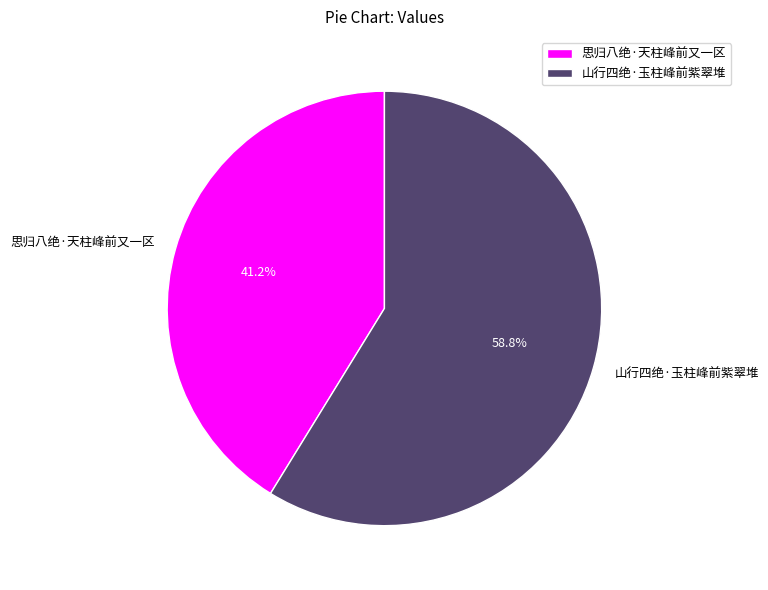

Is there a majority slice in this chart?

Yes